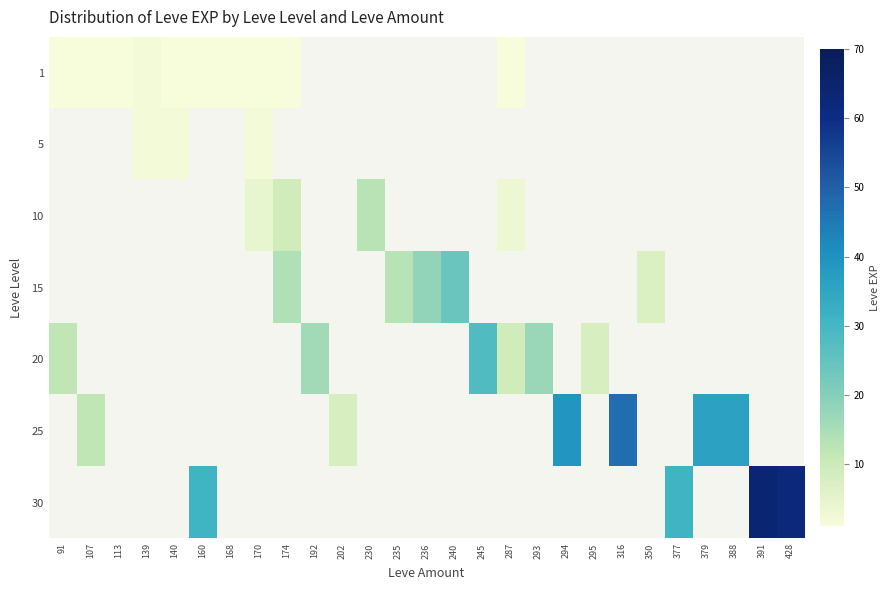

Rank the series at 107 from highest to lowest value.

25, 1, 5, 10, 15, 20, 30